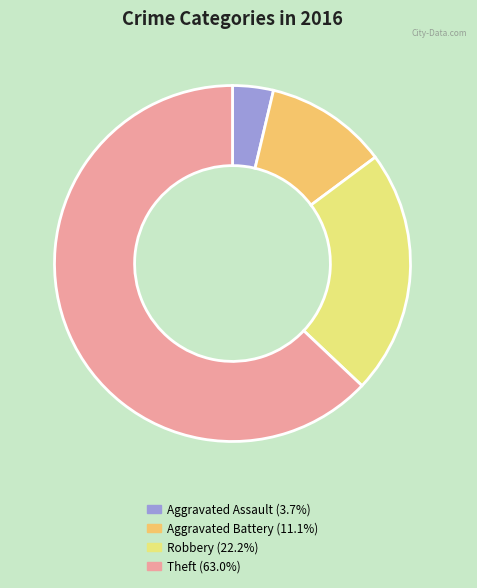

Does any single category account for the majority?

Yes